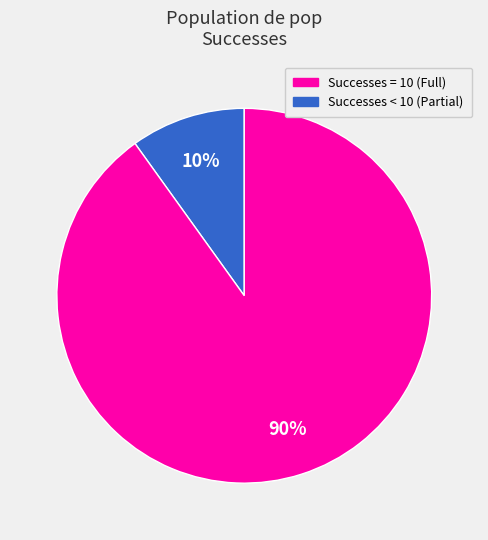

To the nearest percent, what is the difference between the largest and smallest slice percentages?

80%